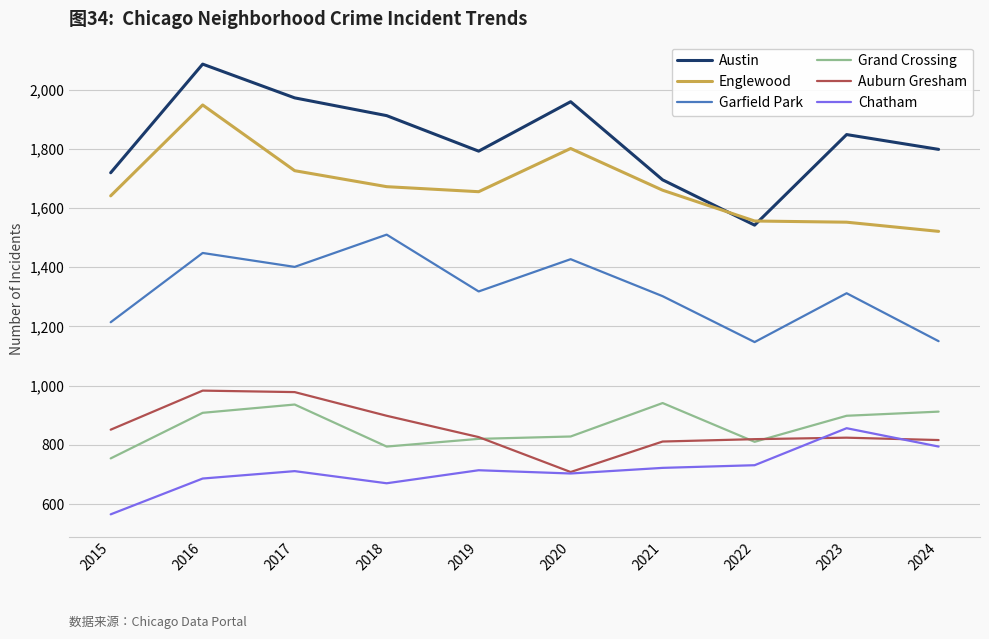

At how many categories does at least one series exceed 1055?

10